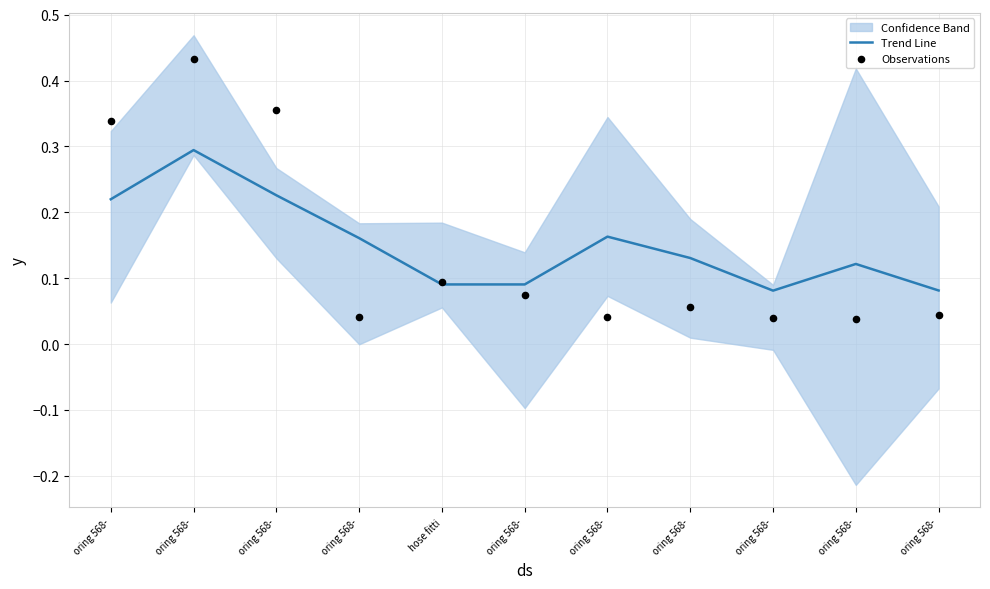

Is the value of Trend Line at oring 568- greater than the value of Observations at oring 568-?

No